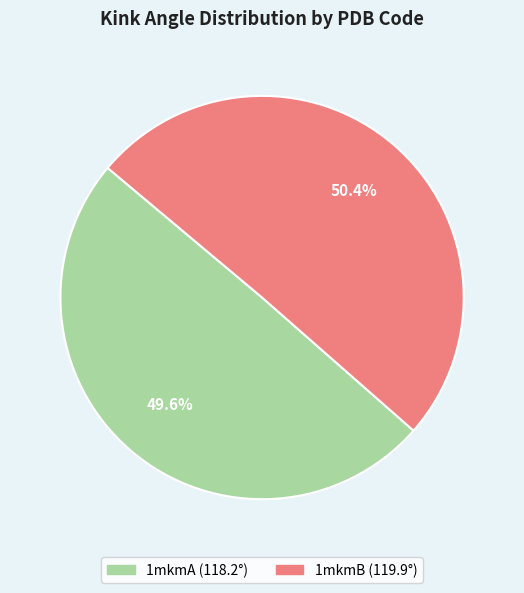

What is the smallest slice in the pie chart?

1mkmA